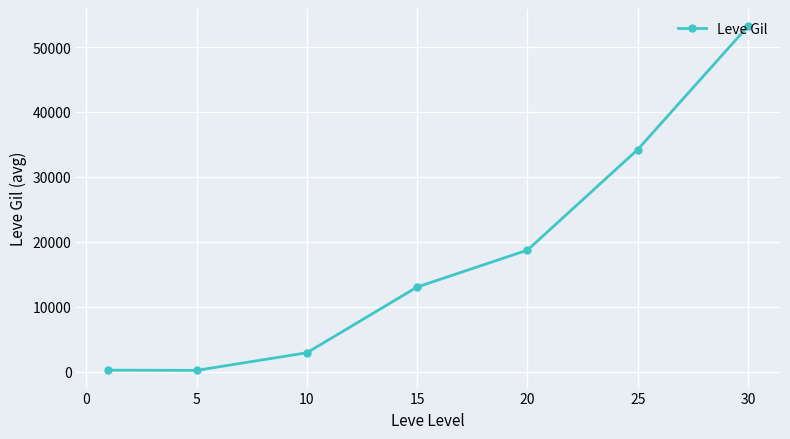

What is the difference between the second highest and minimum values?

34010.0